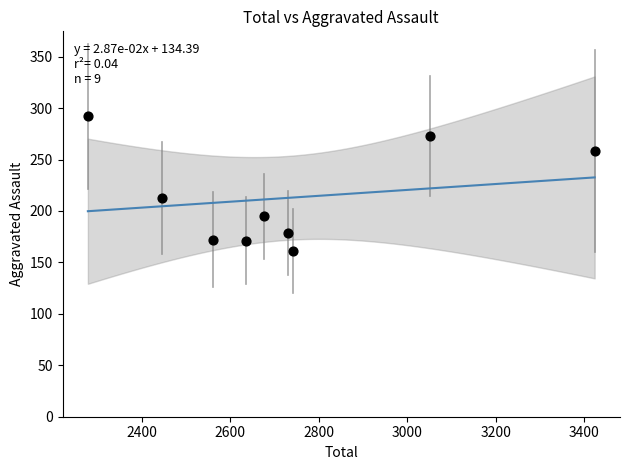

What is the average X value?

2727